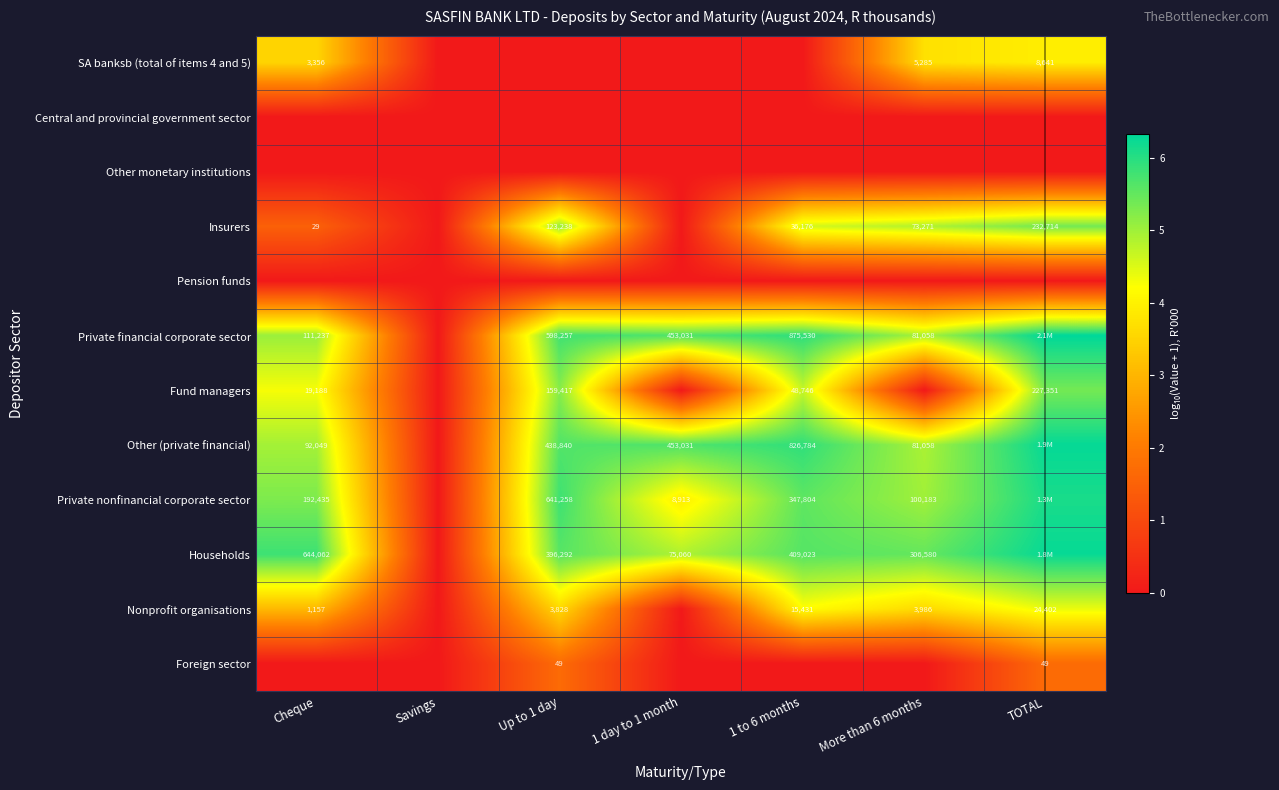

At how many categories does at least one series exceed 2?

6